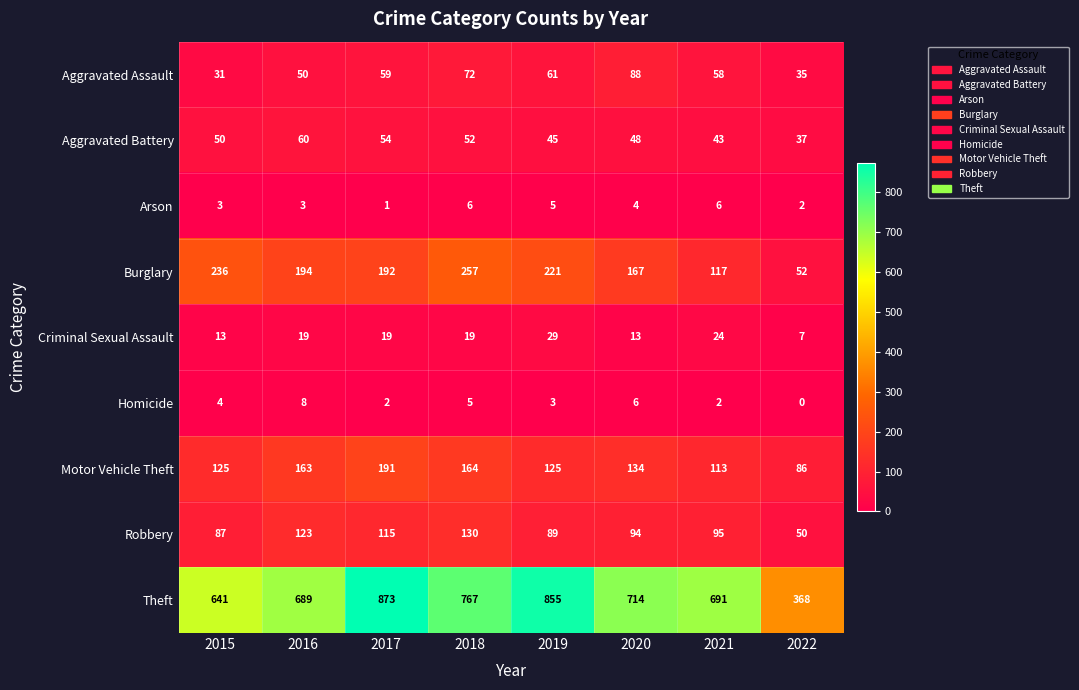

At which label does Motor Vehicle Theft reach its minimum?

2022